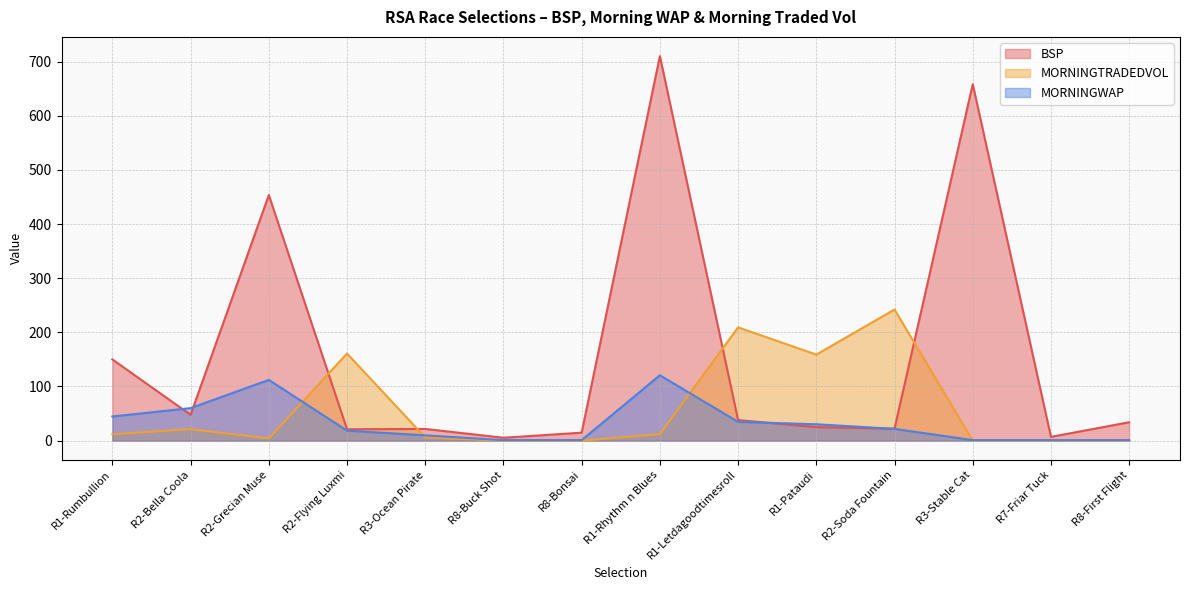

How many lines are shown in the chart?

3